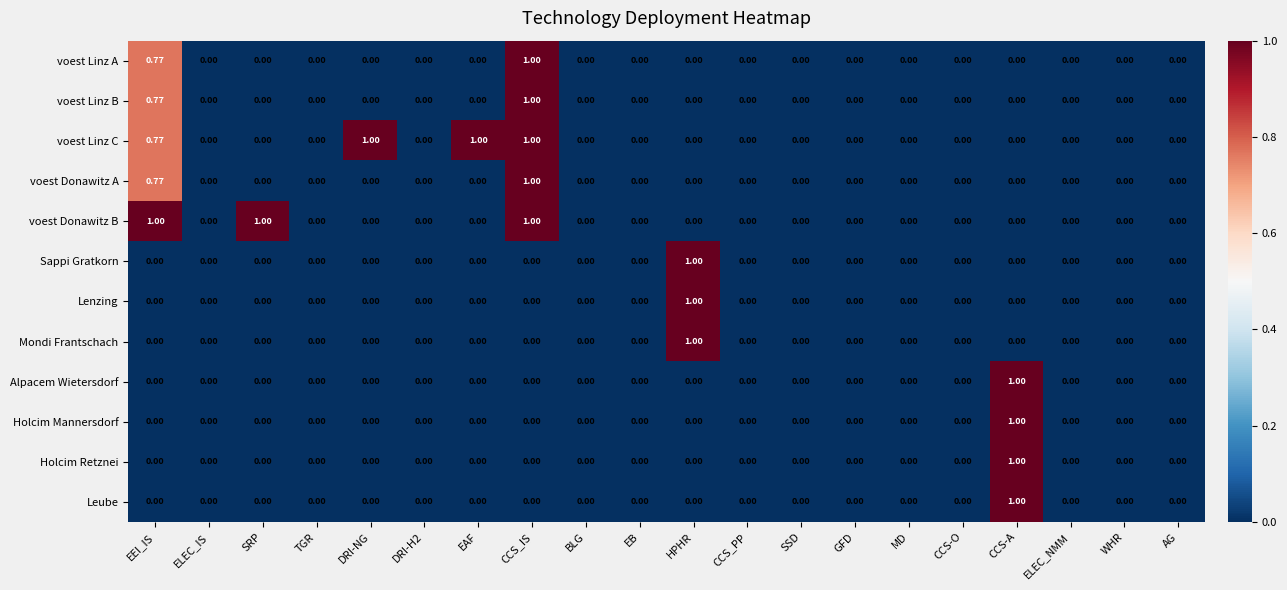

Which series has the largest total across all categories?

voest Linz C